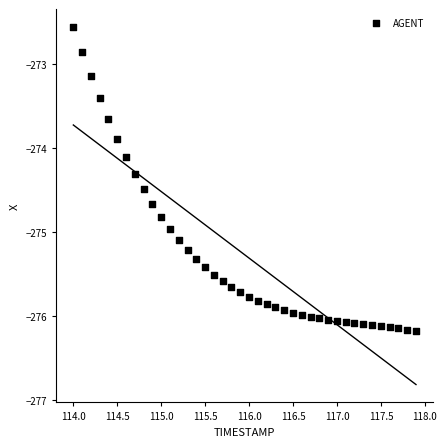

What is the range of Y values (max minus min)?

3.6